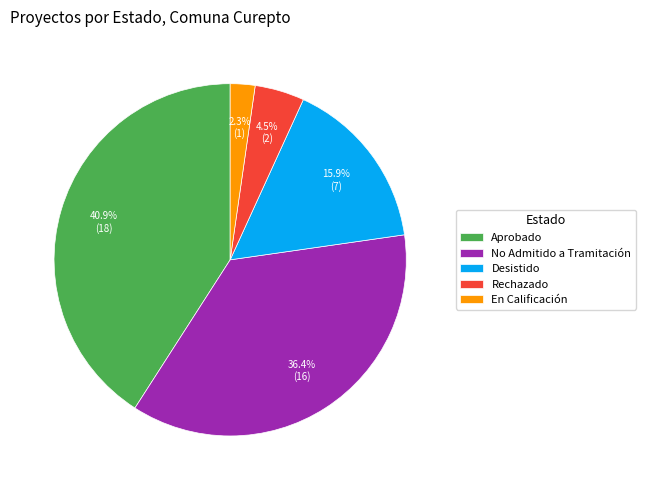

What is the smallest slice in the pie chart?

En Calificación